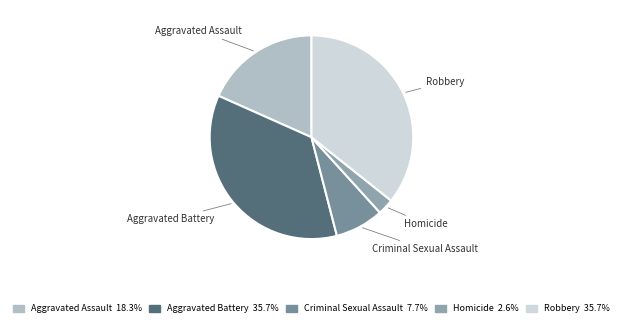

The Criminal Sexual Assault slice represents 8% of the pie. True or false?

True